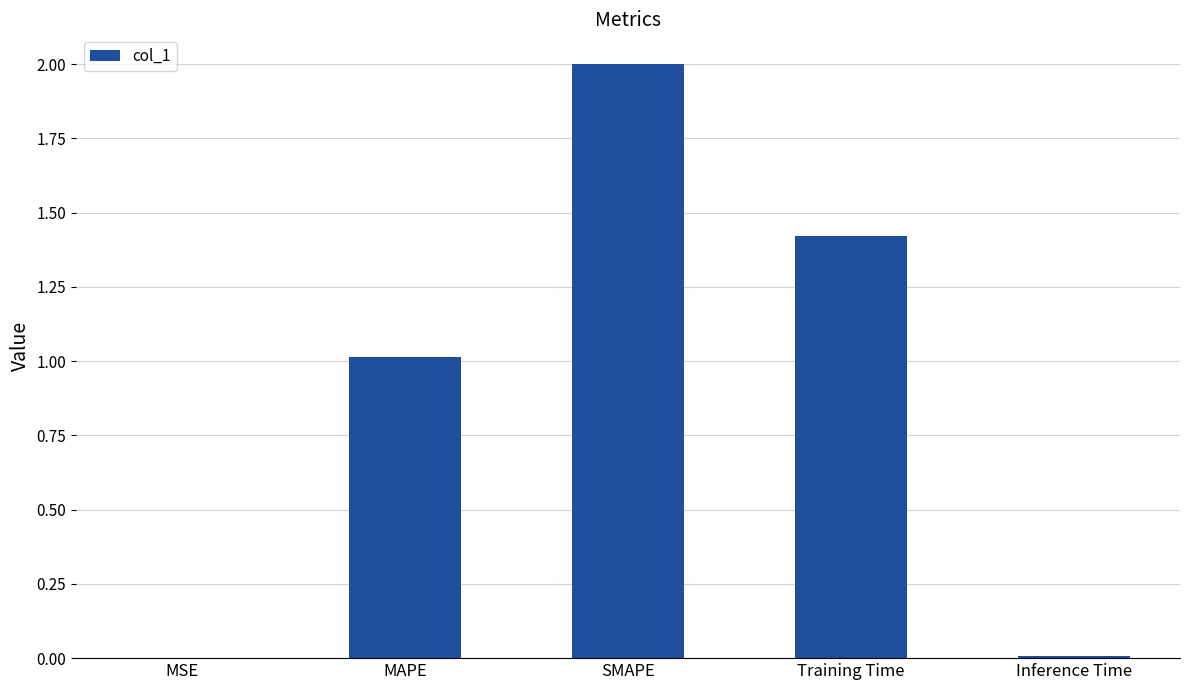

Which label corresponds to the largest value in the chart?

SMAPE